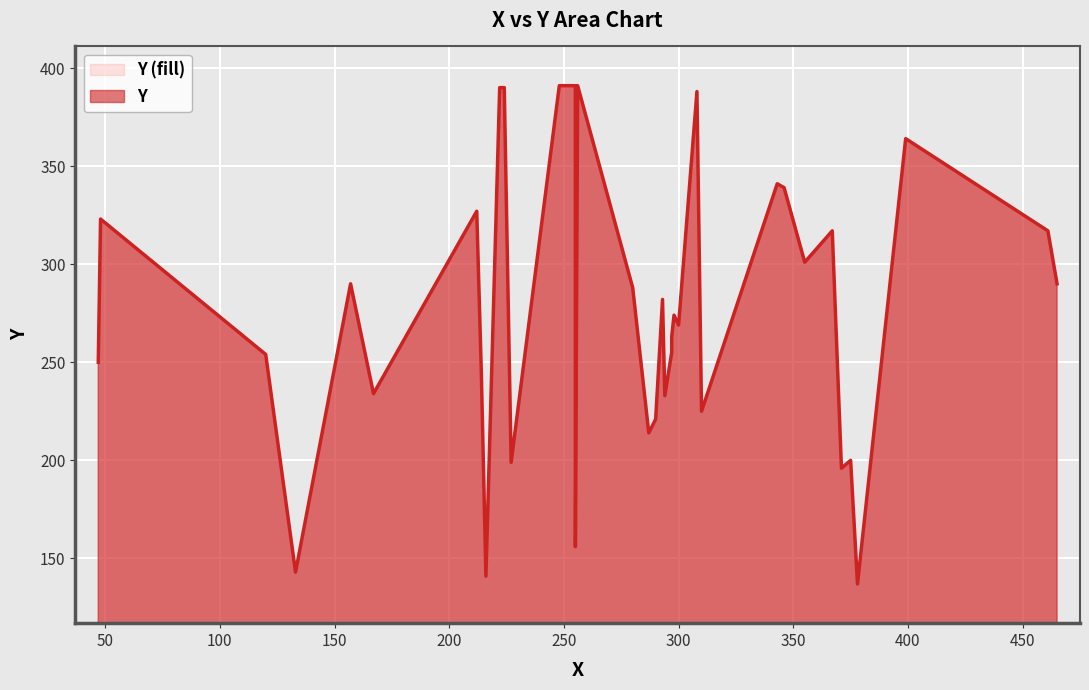

What is the greatest value displayed?

391